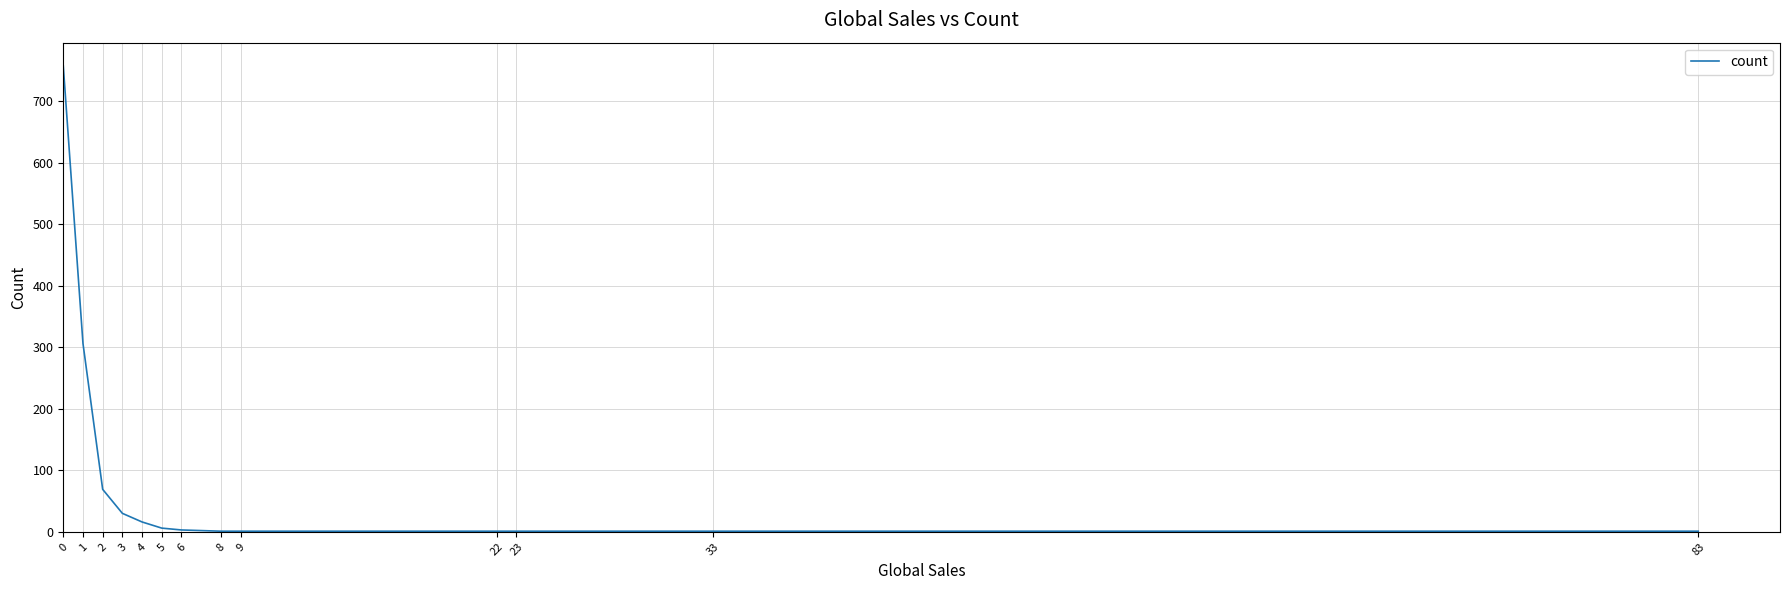

True or false: the data shows 1 at 83.

True